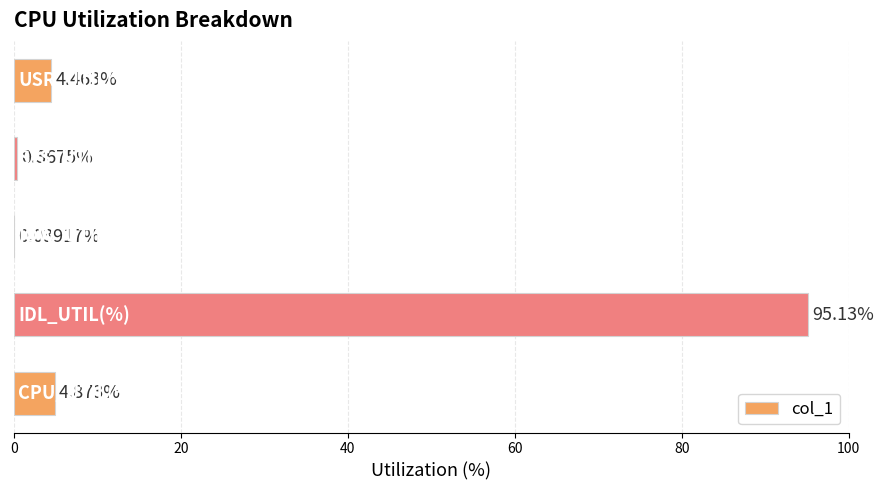

What is the average value?

21.0